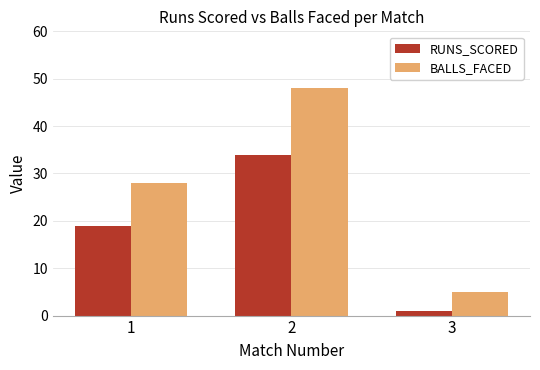

How many values in the RUNS_SCORED series are below 19?

1